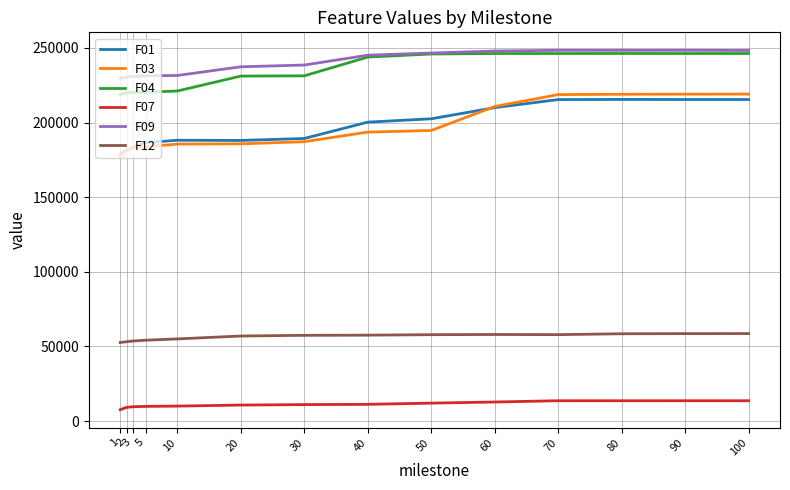

The value of F03 at 100 is 219065.0. True or false?

True